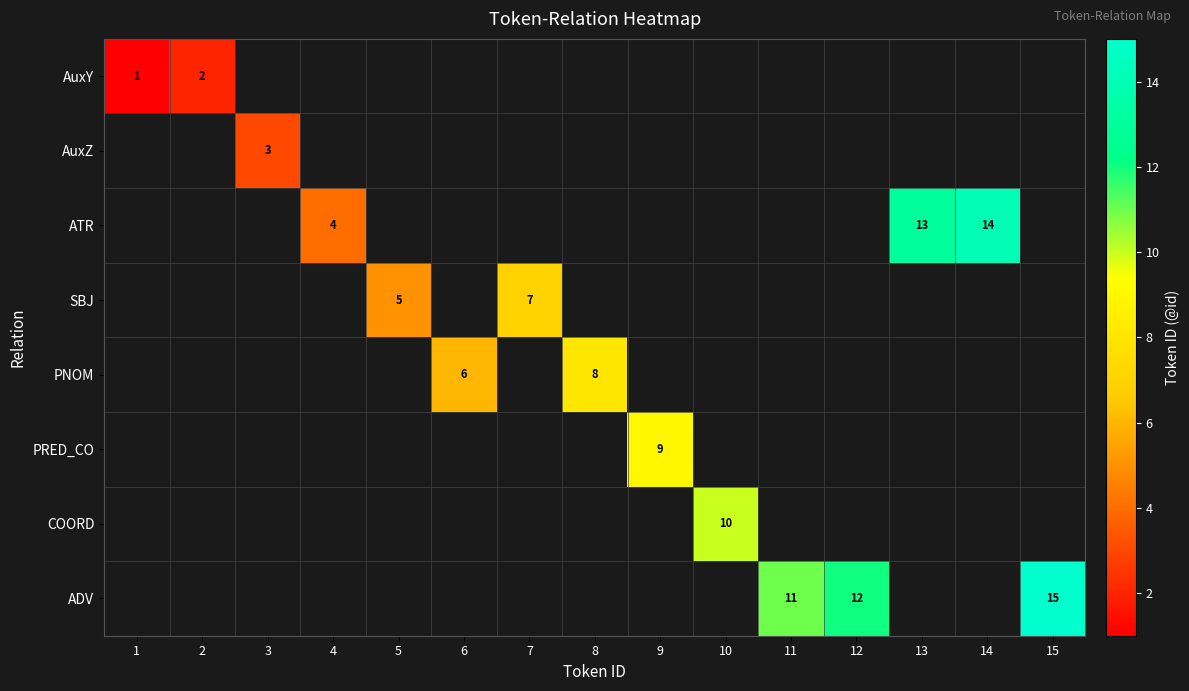

True or false: ATR has a value of 5 at 4.

False